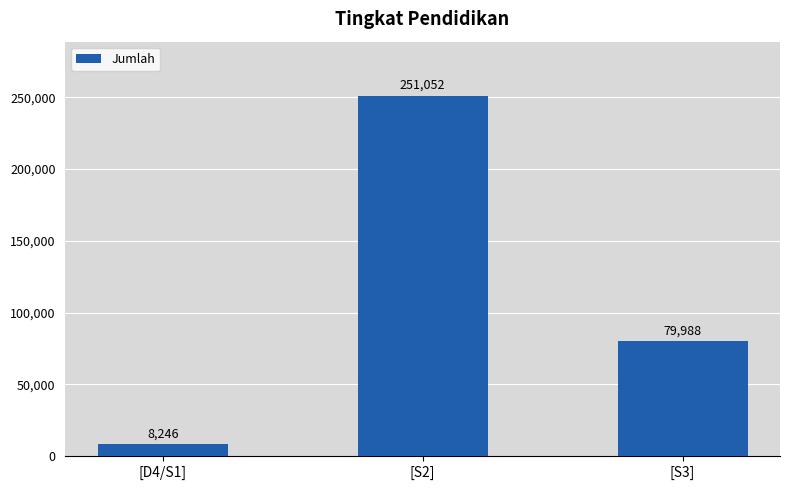

True or false: the data shows 251052 at [S2].

True